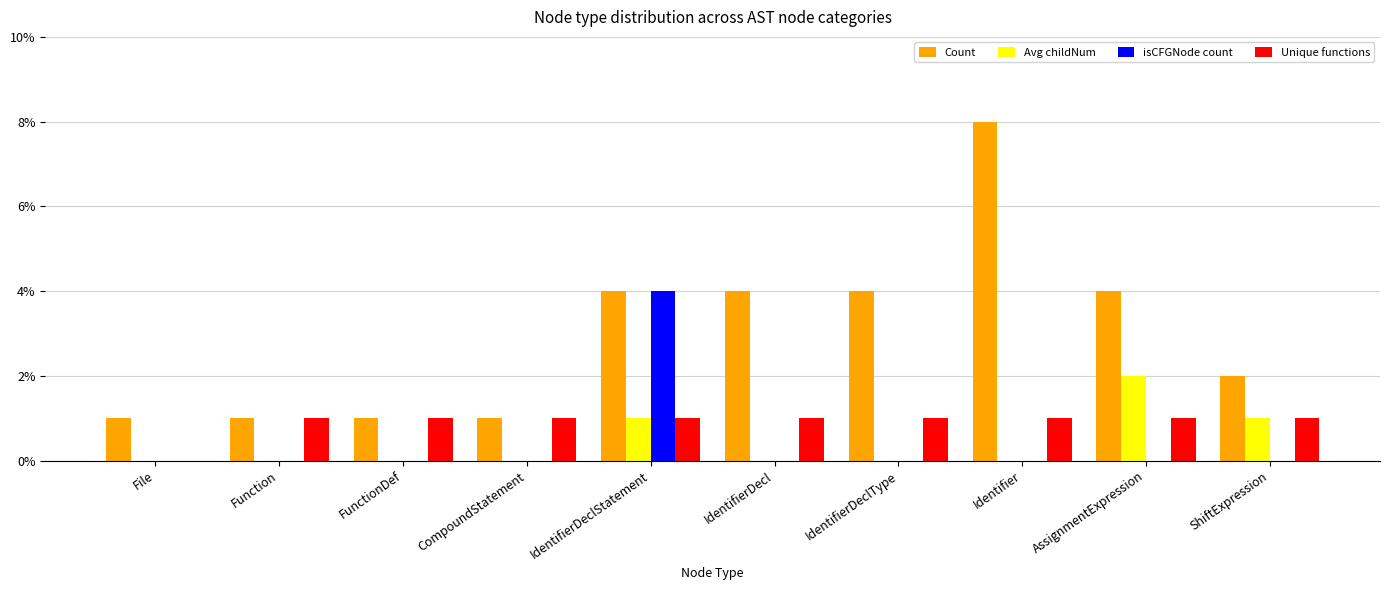

What is the greatest value displayed?

8